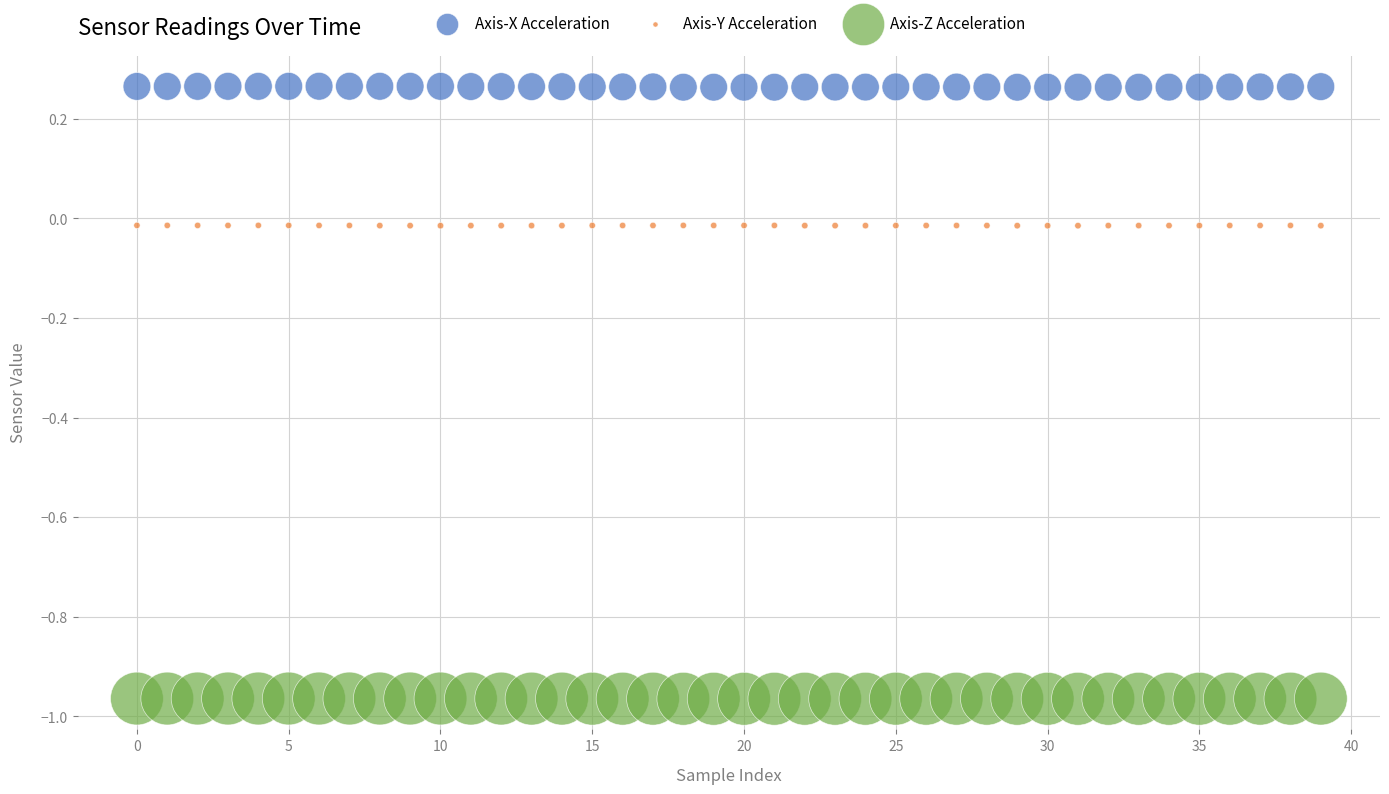

What are all the series names shown in the legend?

Axis-X Acceleration, Axis-Y Acceleration, Axis-Z Acceleration